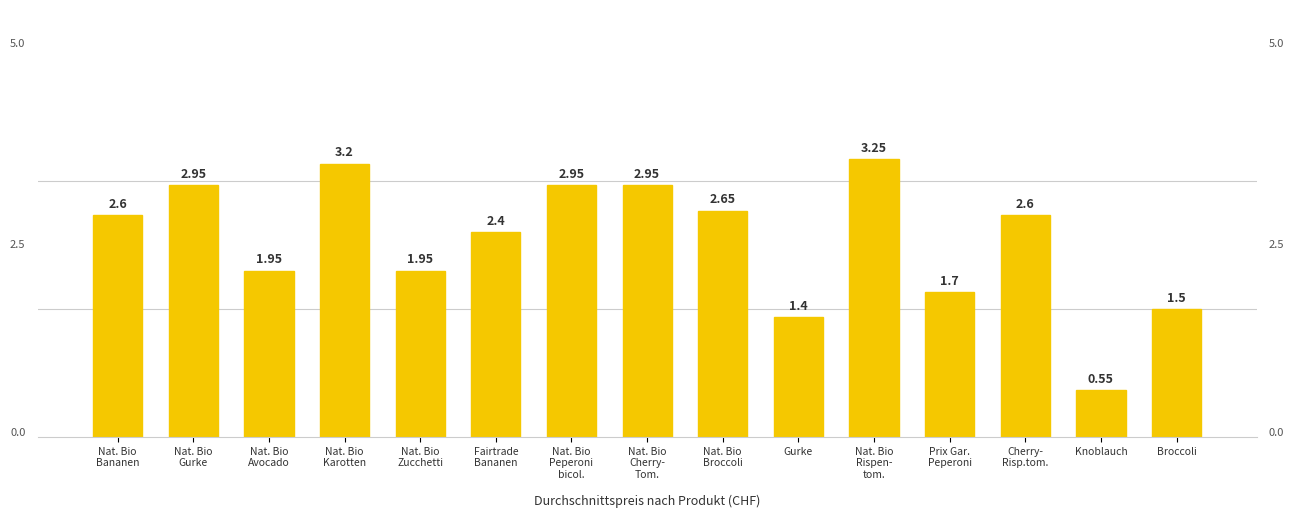

Where is the data nearest to the value 1?

Gurke